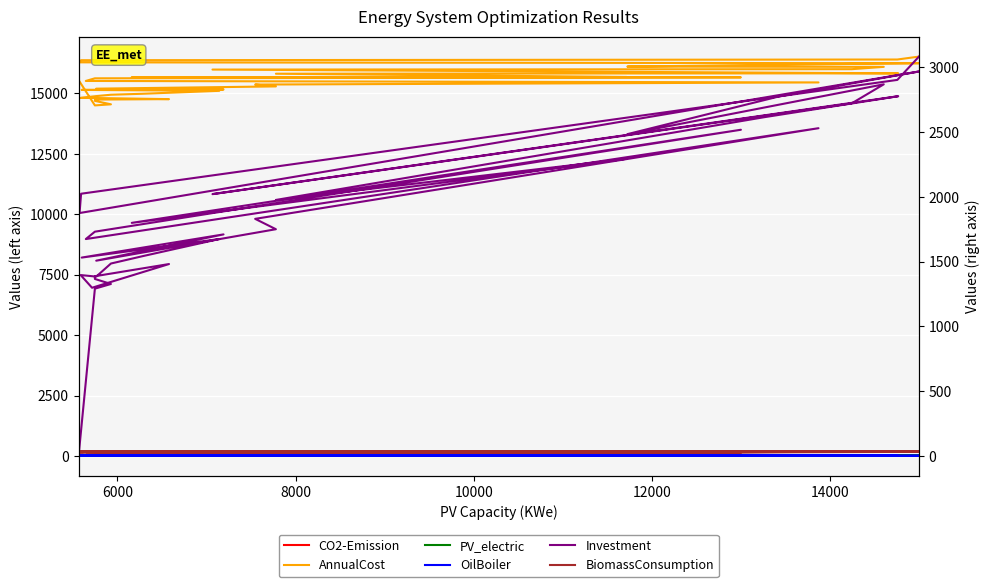

In Investment, how many points are higher than both neighbors (excluding endpoints)?

10